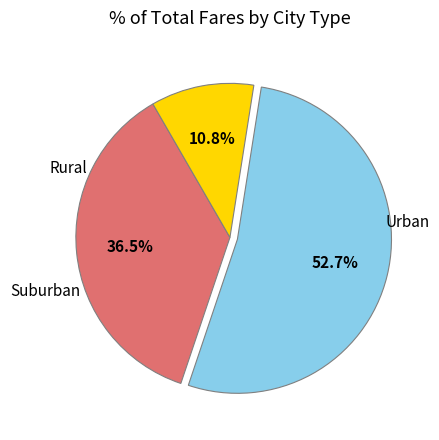

Does any single category account for the majority?

Yes